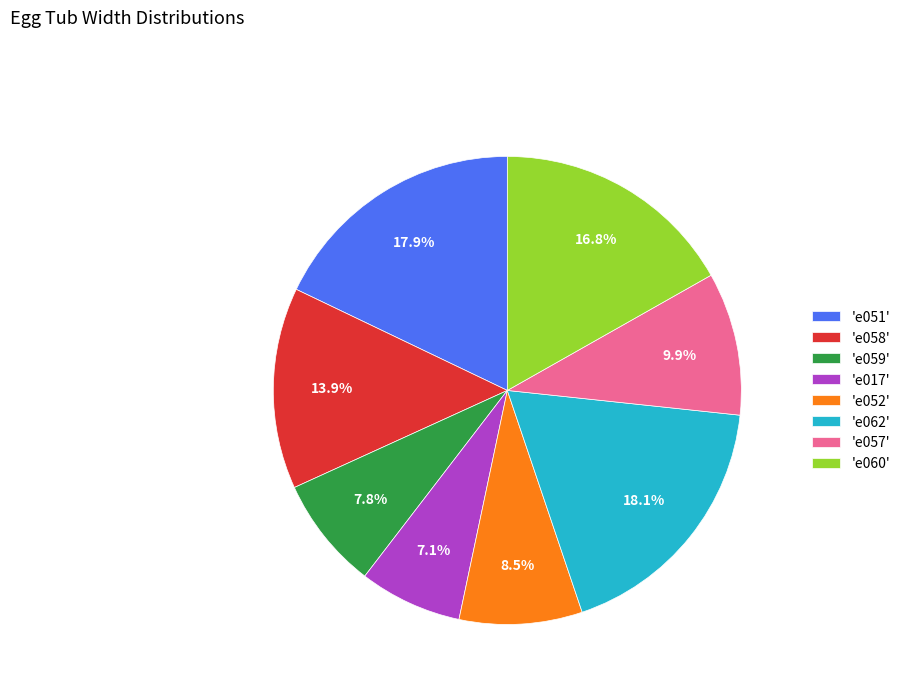

What percentage is NOT represented by 'e057'?

90.1%